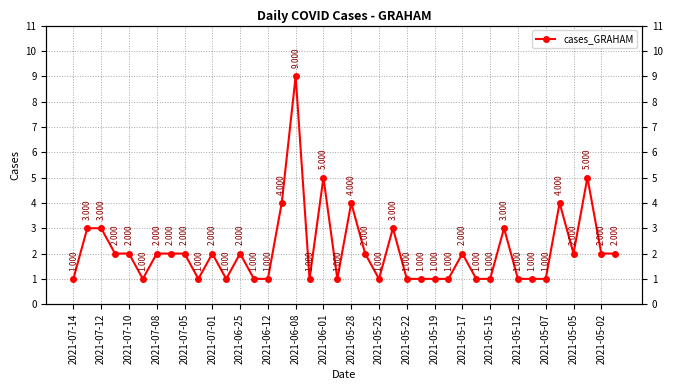

Reading right to left, transcribe all the data shown in this chart.

2	2	5	2	4	1	1	1	3	1	1	2	1	1	1	1	3	1	2	4	1	5	1	9	4	1	1	2	1	2	1	2	2	2	1	2	2	3	3	1